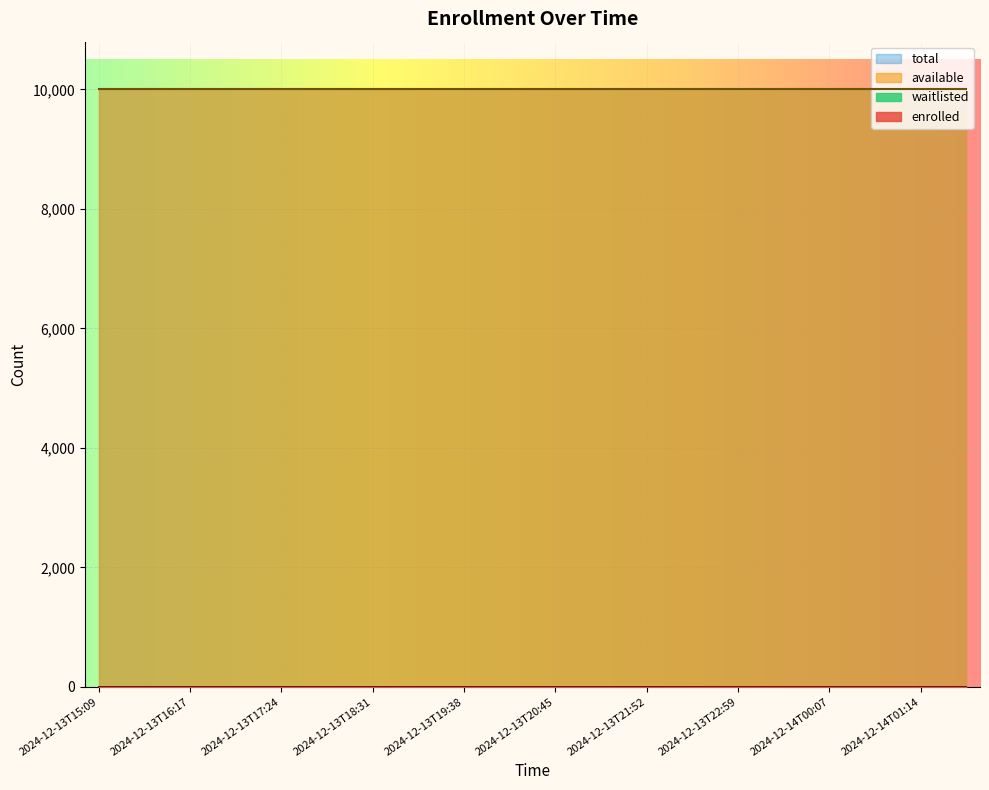

Is the value of available at 2024-12-13T16:50 greater than the value of total at 2024-12-13T23:33?

No